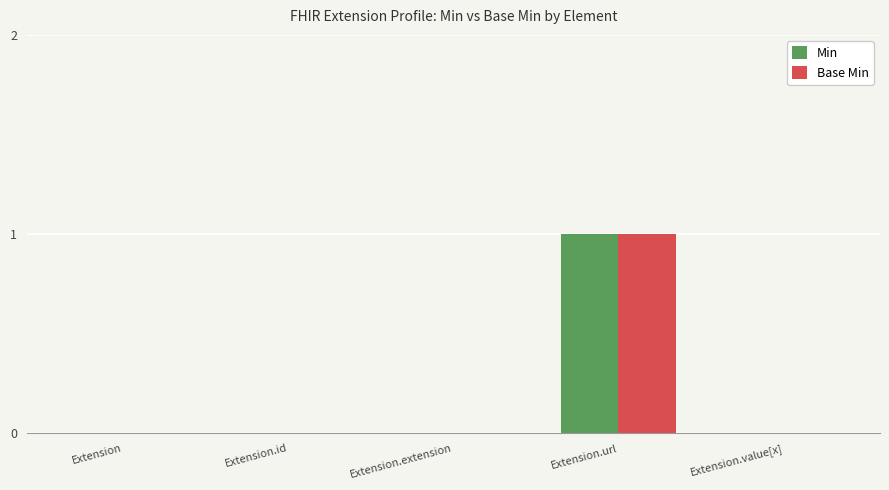

The Min series shows -1 at Extension.id. True or false?

False